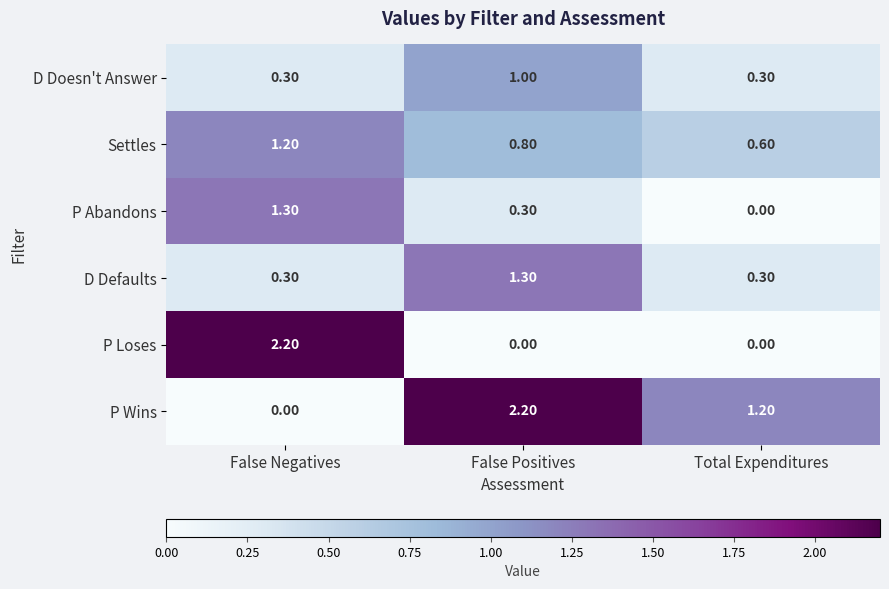

At which category is the sum across all series the highest?

False Positives